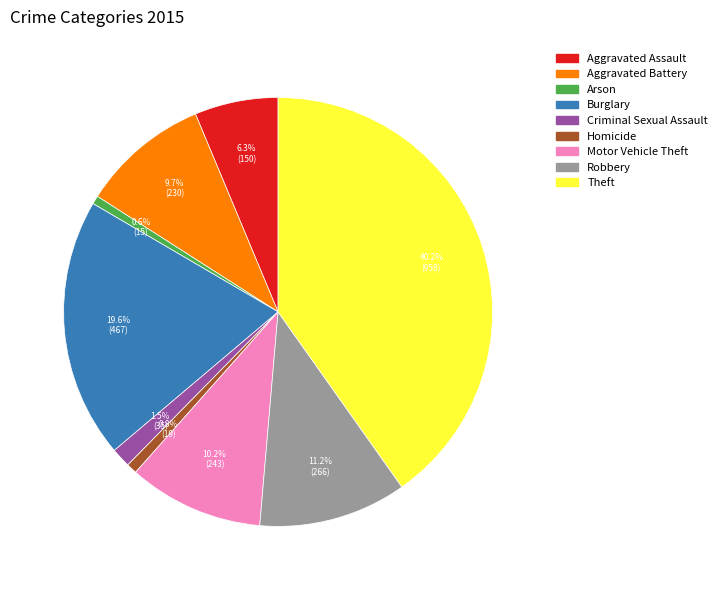

Is Theft the majority of the pie?

No